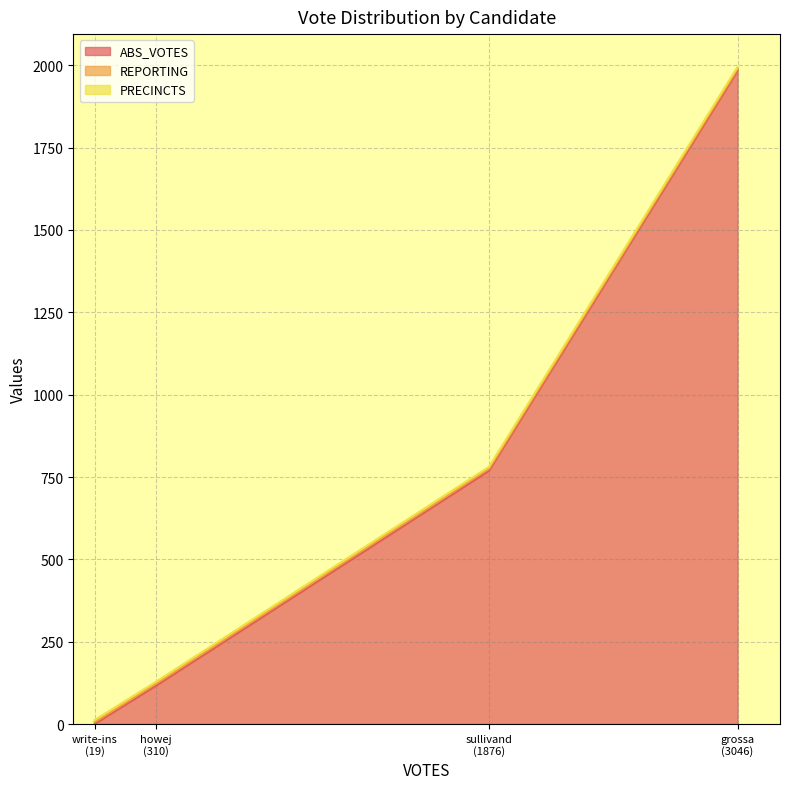

At how many categories does at least one series exceed 600?

2